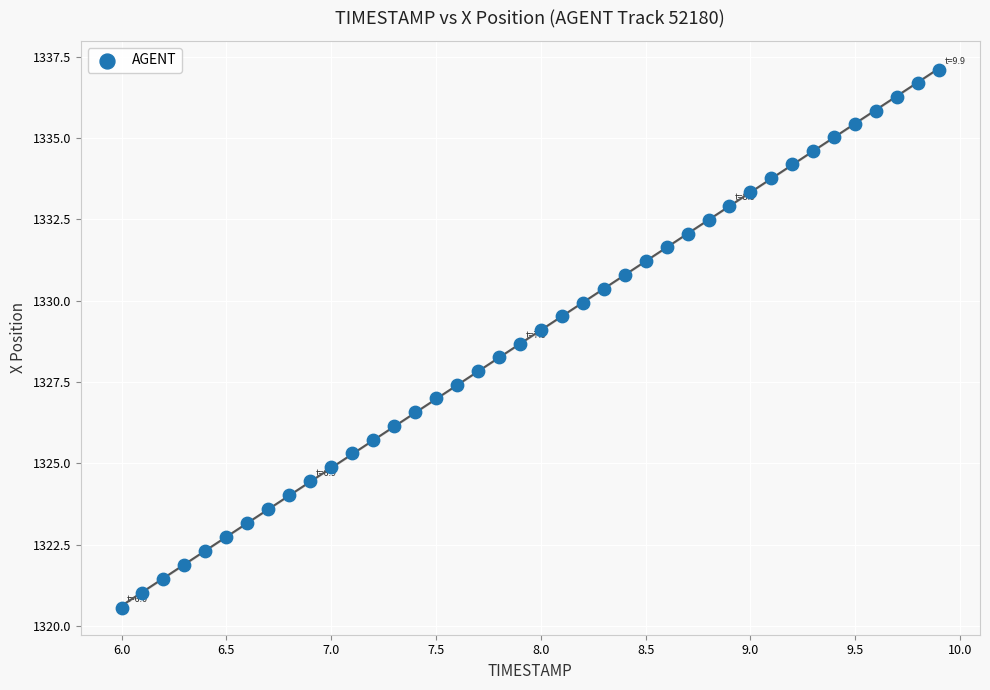

What is the range of X values (max minus min)?

3.9